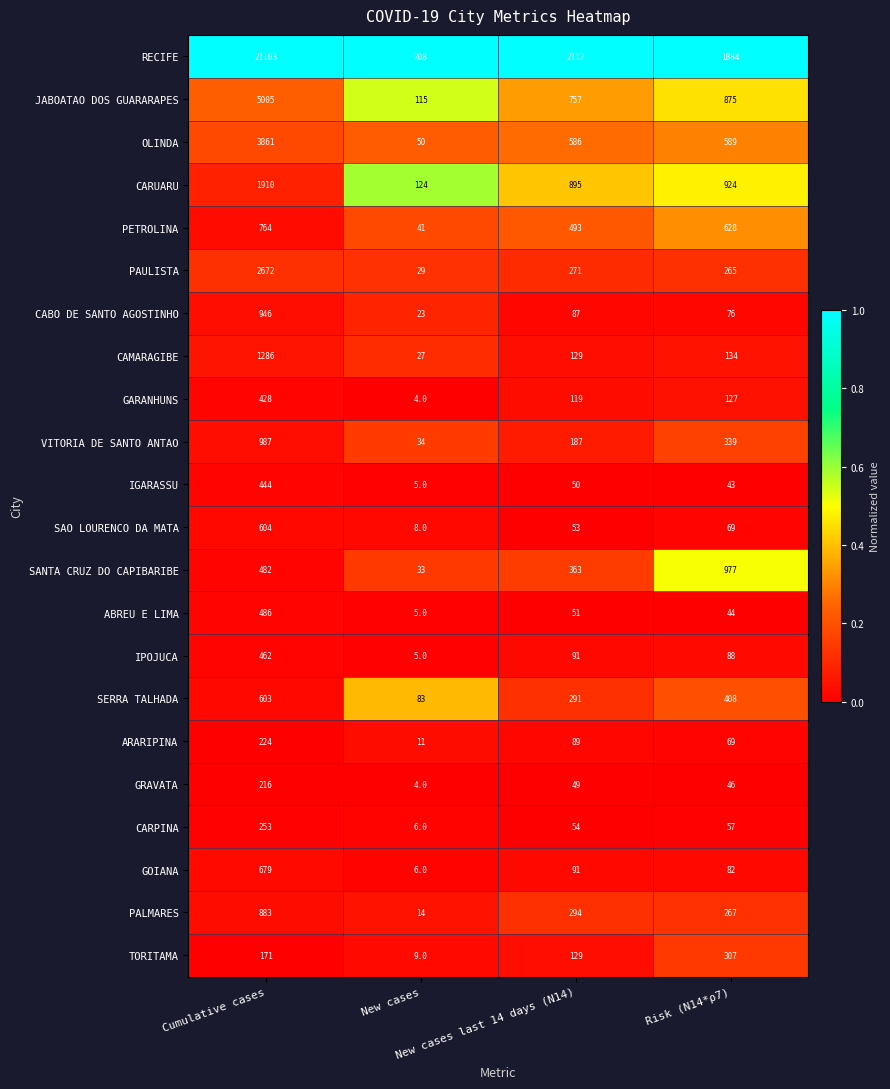

Which series has the largest total across all categories?

RECIFE